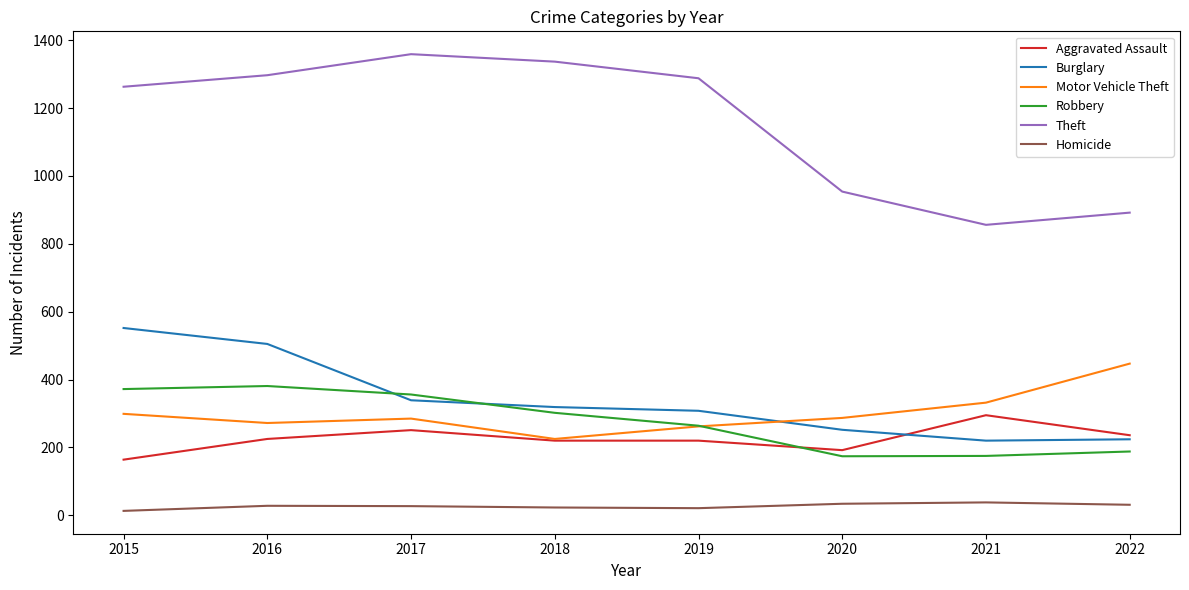

What is the smallest value displayed?

13